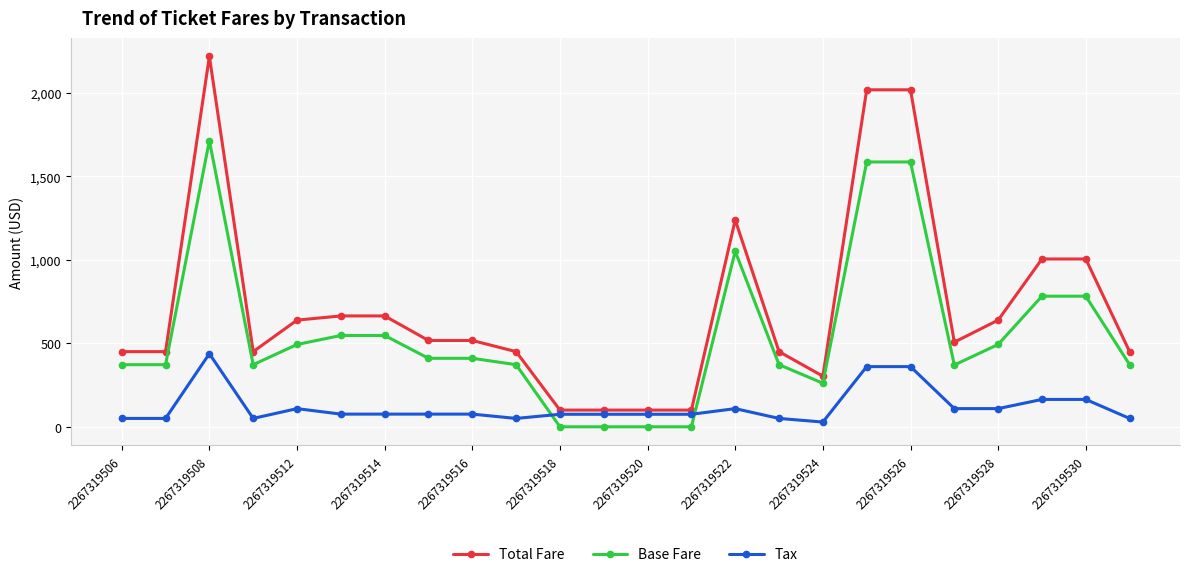

Which series ends up on top after the final intersection of Base Fare and Tax?

Base Fare